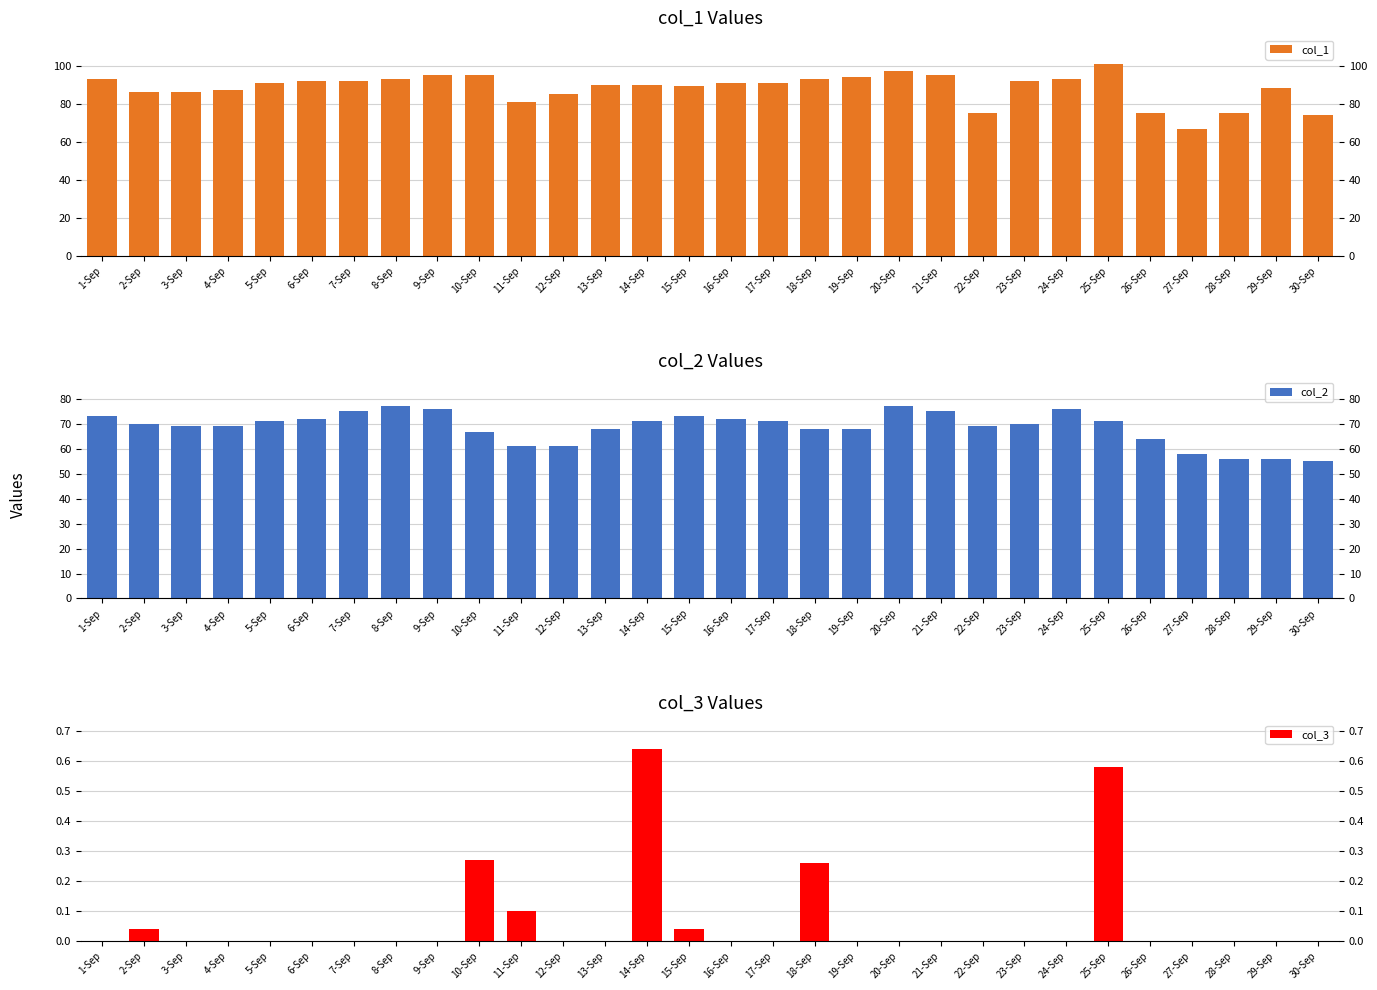

How many categories are shown in the chart?

30